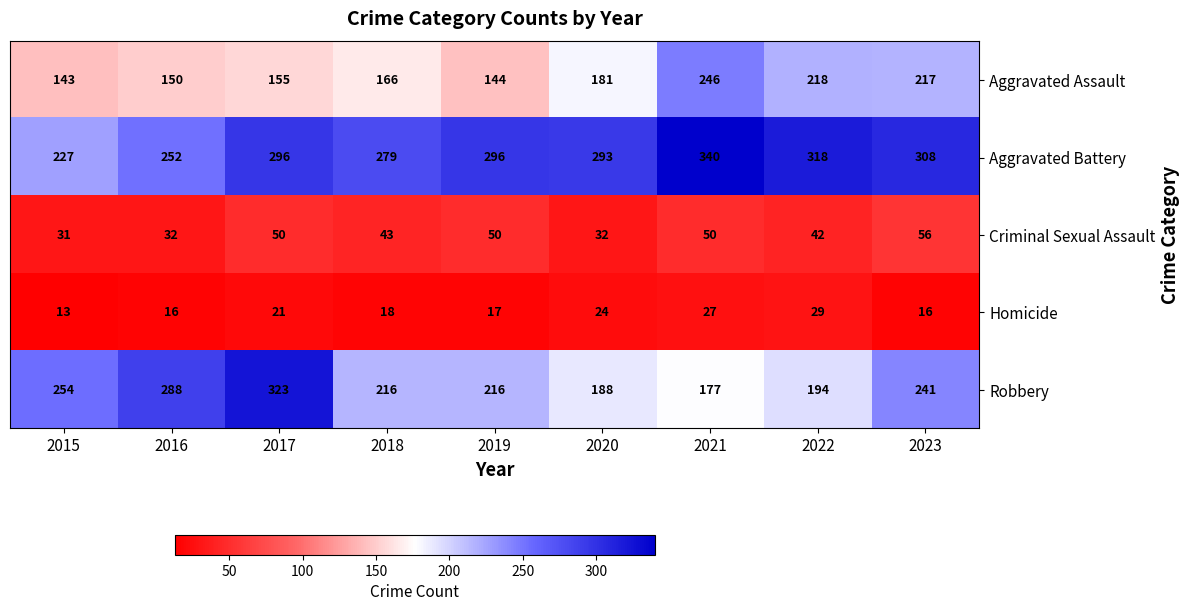

What is the difference between the Criminal Sexual Assault values at 2019 and 2018?

7